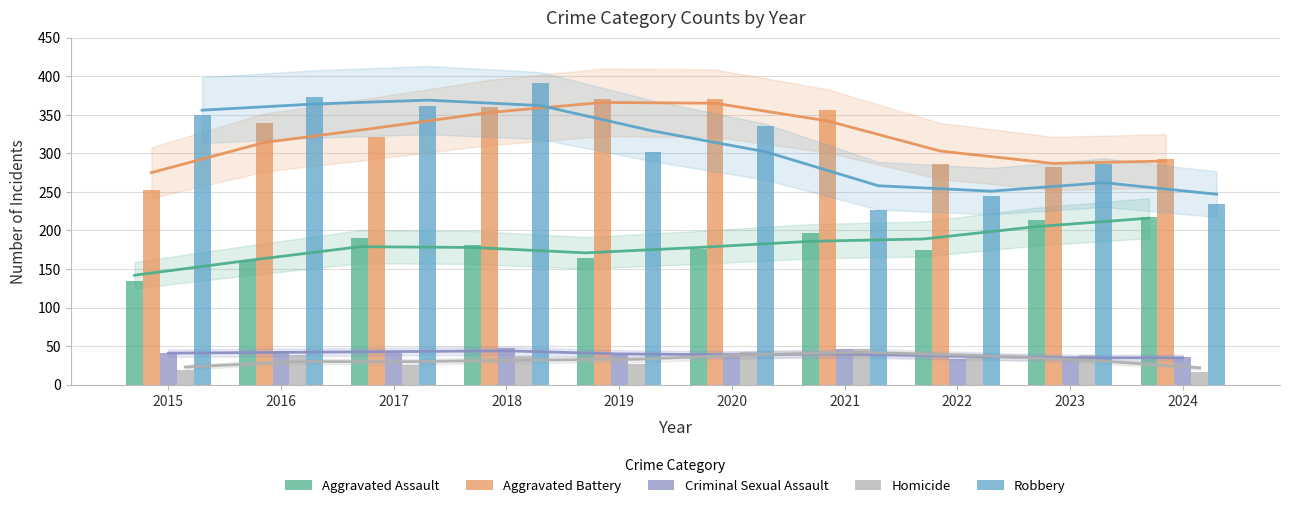

Rank the series by their maximum value, from highest to lowest.

Robbery, Aggravated Battery, Aggravated Assault, Criminal Sexual Assault, Homicide